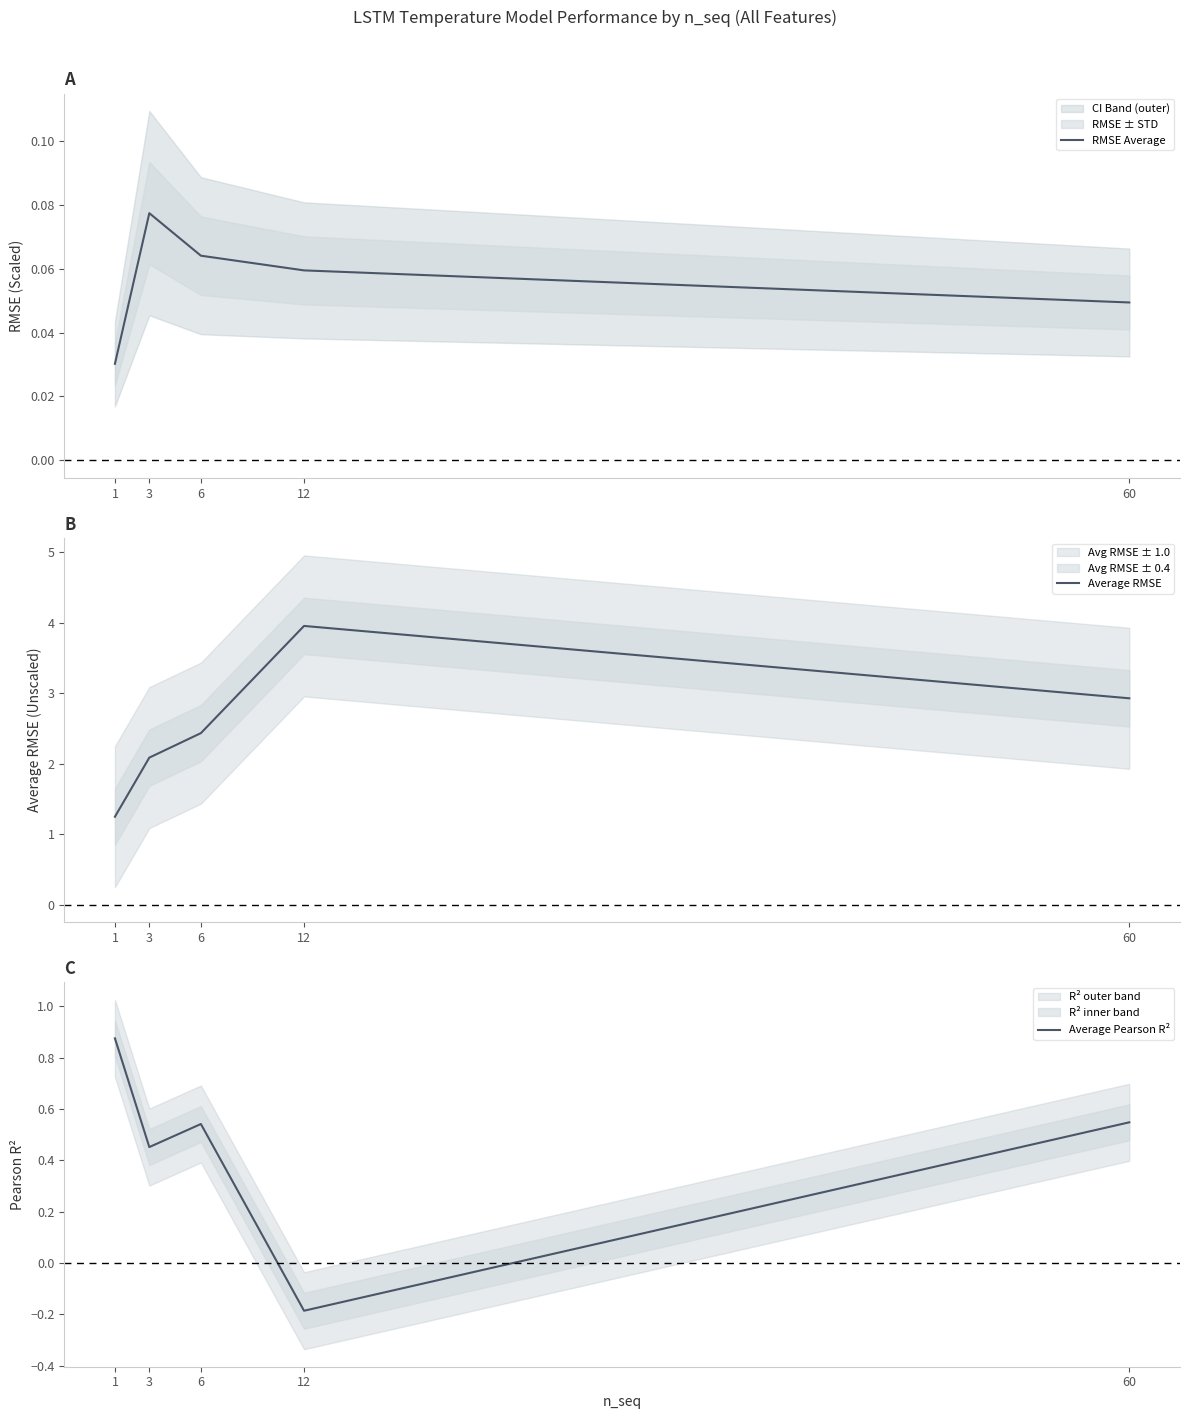

At which label does Average Pearson R² first exceed 0?

1